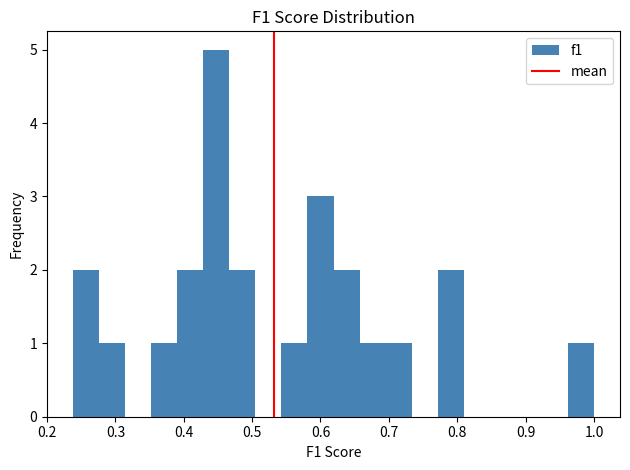

Around what value on the x-axis is the tallest bar? Give the approximate position of its centre, as read against the axis.

0.45